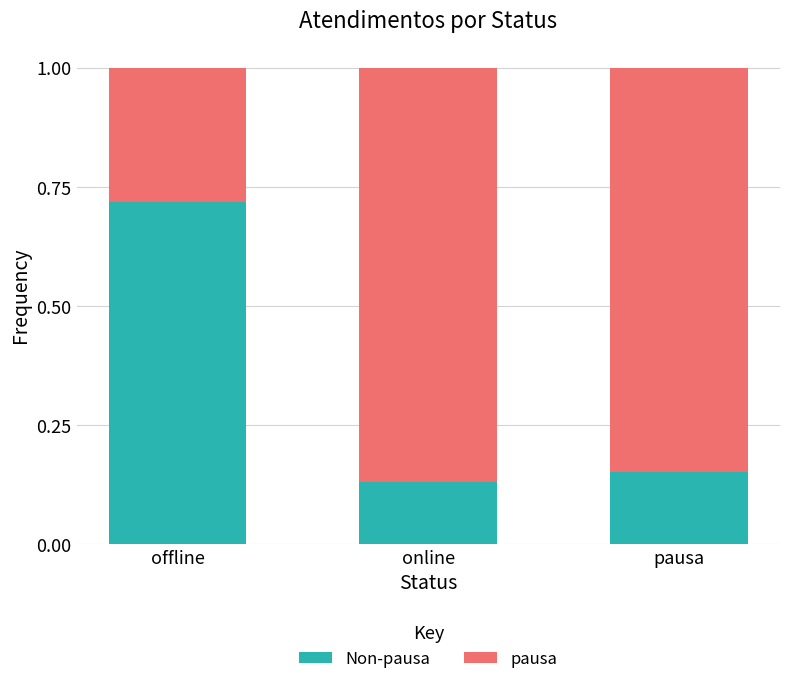

How many bars are there in total?

3